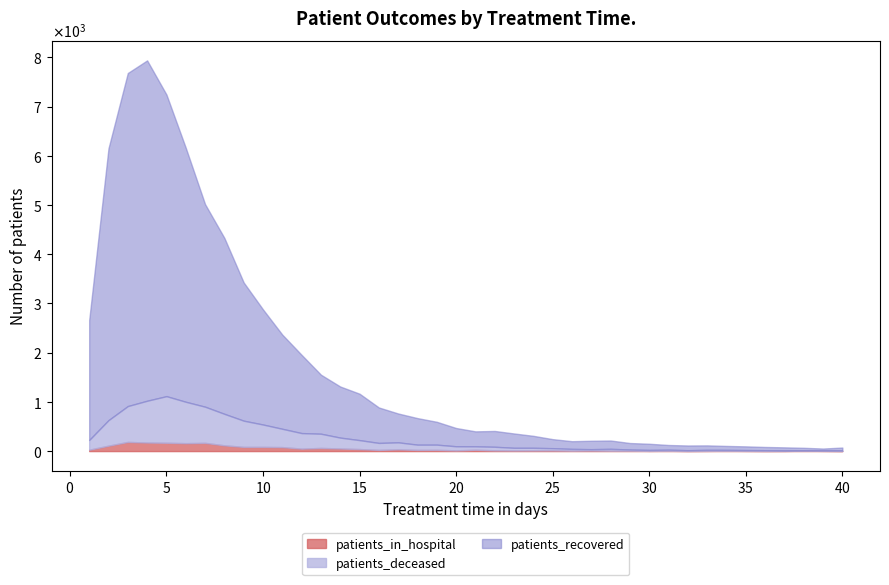

What is the average value of the patients_in_hospital series?

47